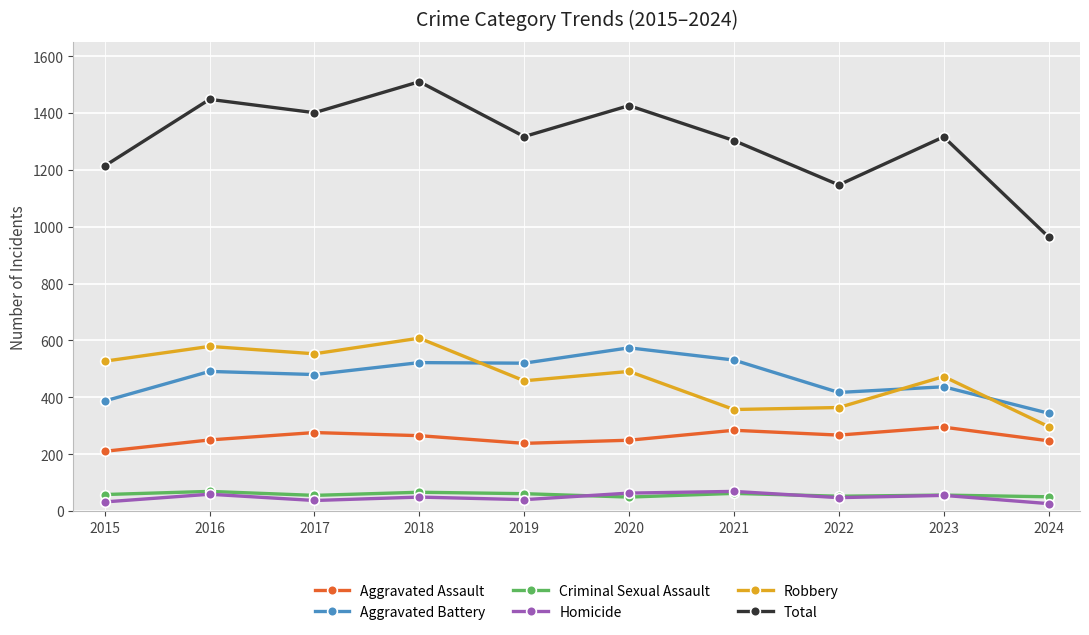

The Criminal Sexual Assault series shows 52 at 2022. True or false?

True